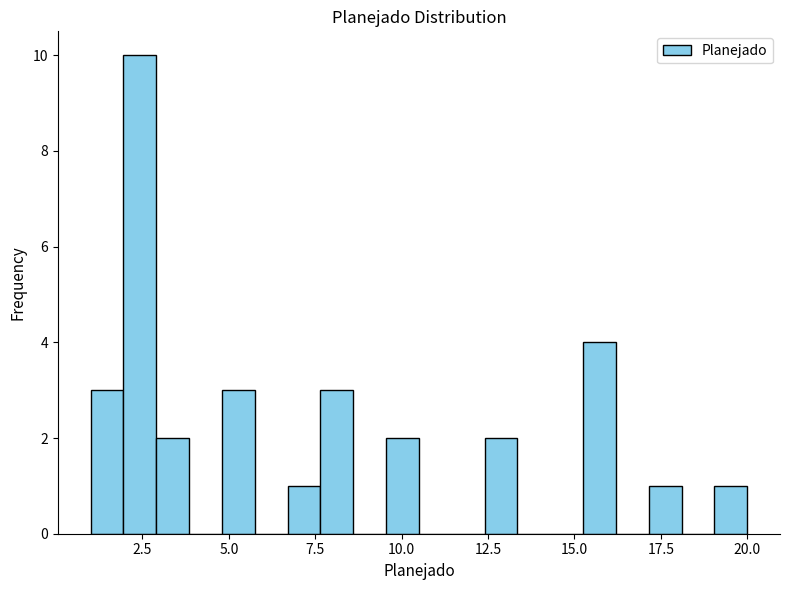

Read against the x-axis, roughly where is the centre of the tallest bar?

2.5